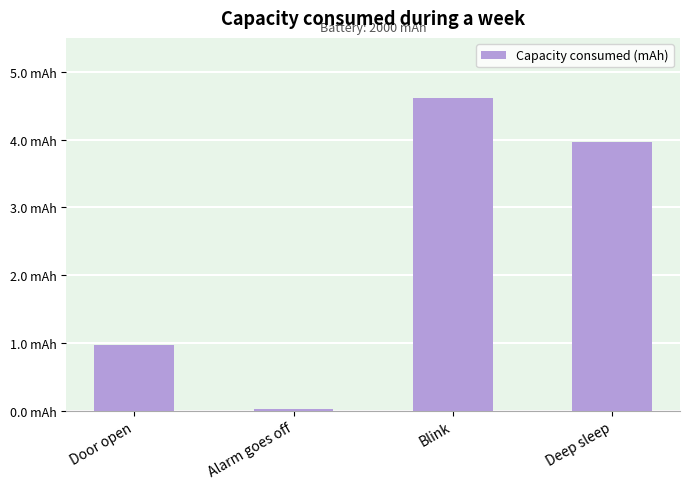

Reading right to left, list all the values displayed in this chart.

4.0	4.6	0.0	1.0